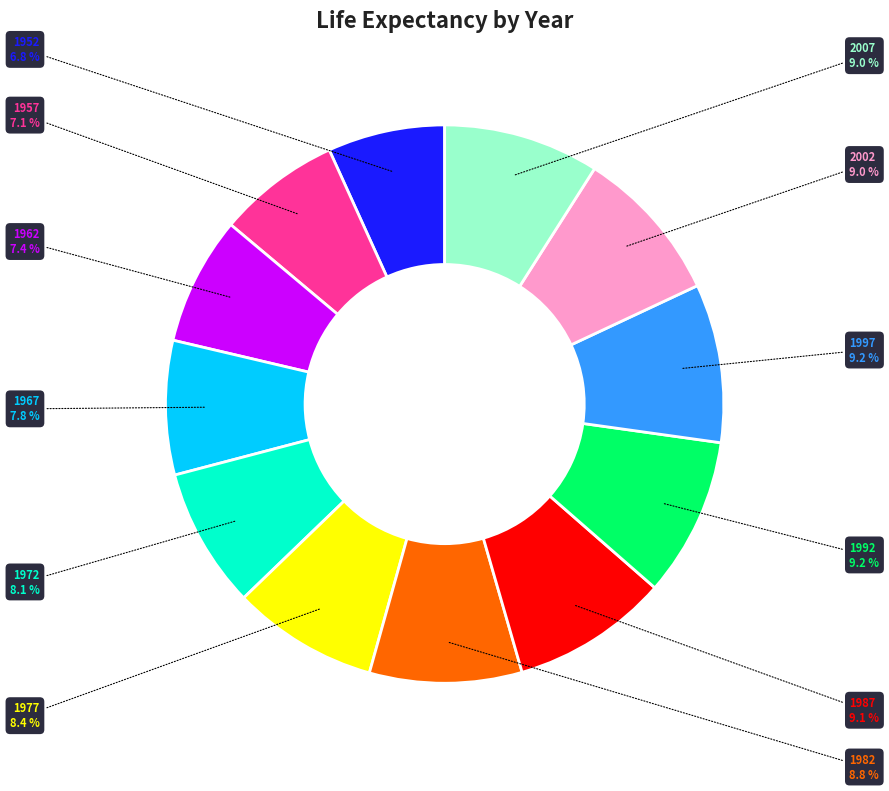

Does any single category account for the majority?

No